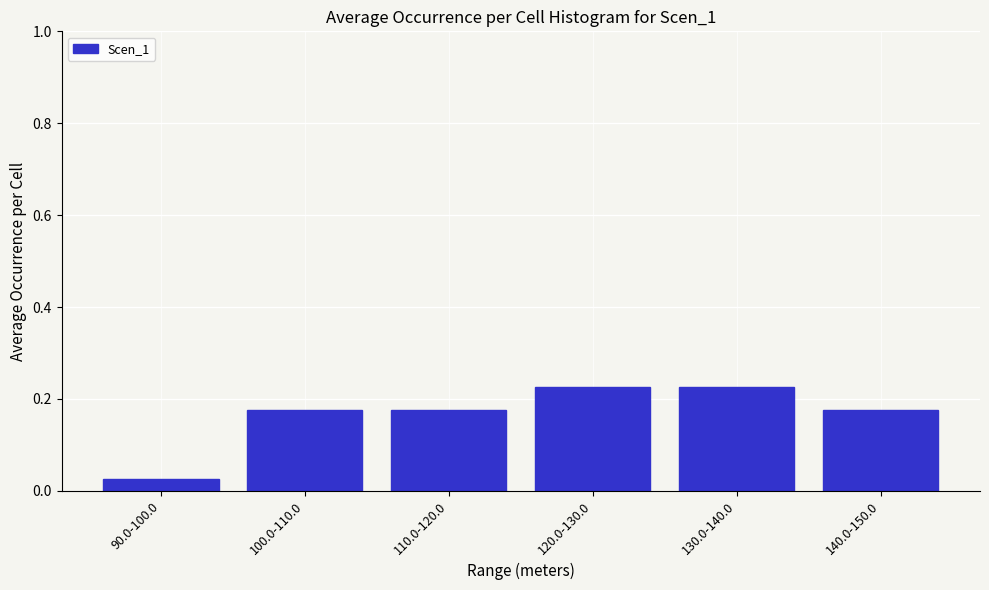

Which has a higher value, 140.0-150.0 or 130.0-140.0?

130.0-140.0